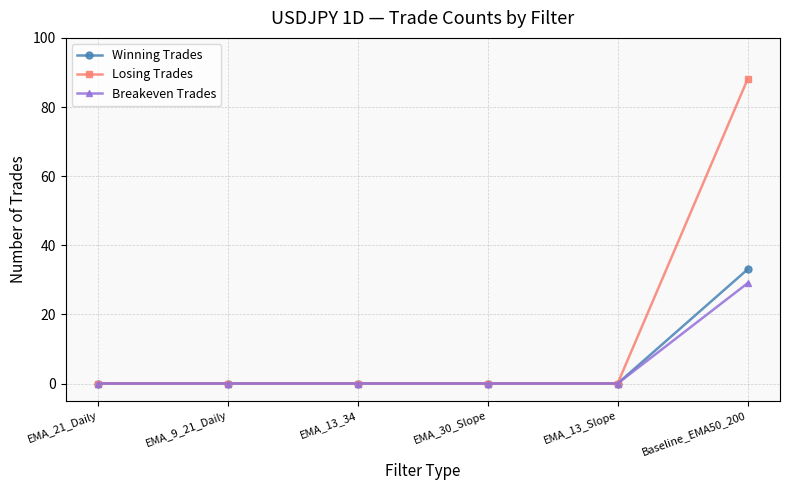

How many categories are shown in the chart?

6